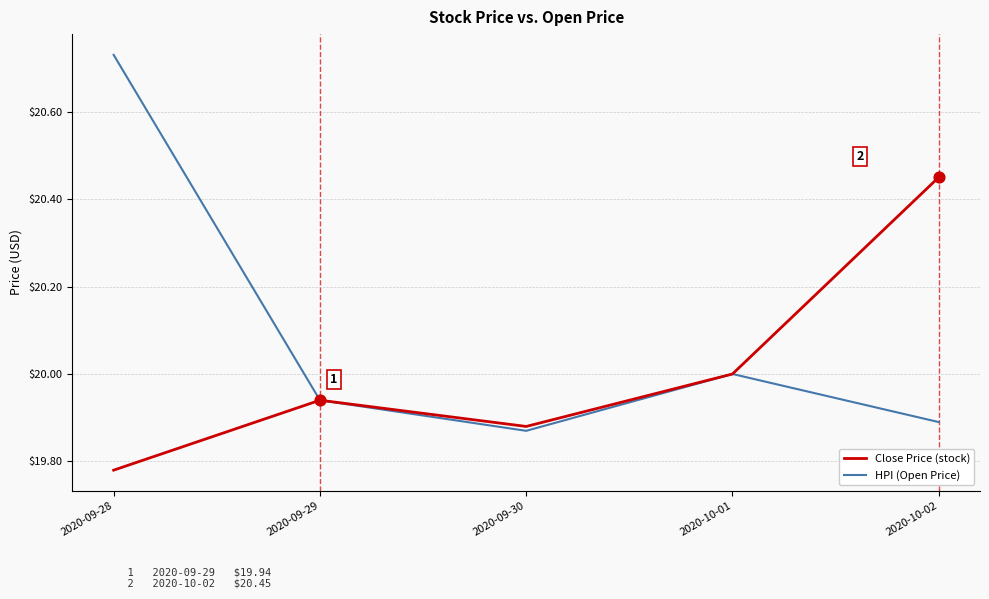

What is the total value across all series at 2020-09-29?

39.9